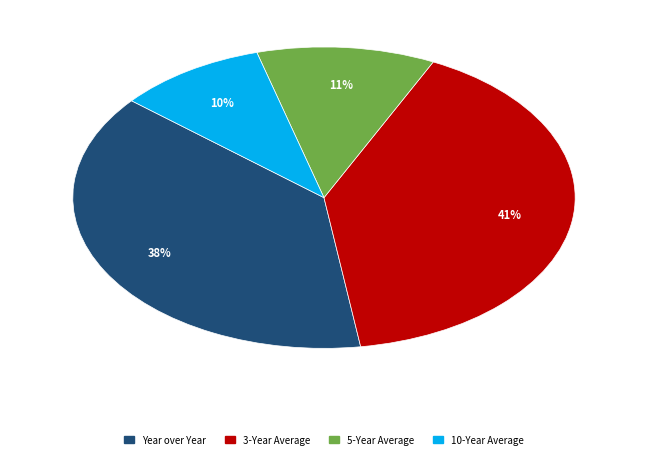

Between 3-Year Average and 10-Year Average, which is larger?

3-Year Average